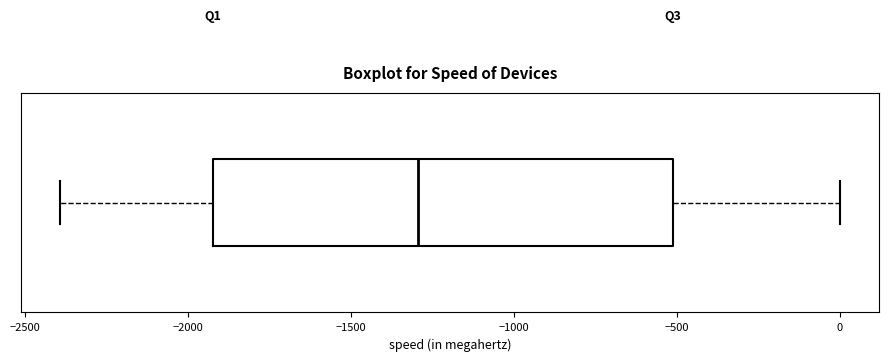

Where is the right edge of the box on the x-axis? The values are not printed on the chart, so give them approximately, as read against the axis.

-500